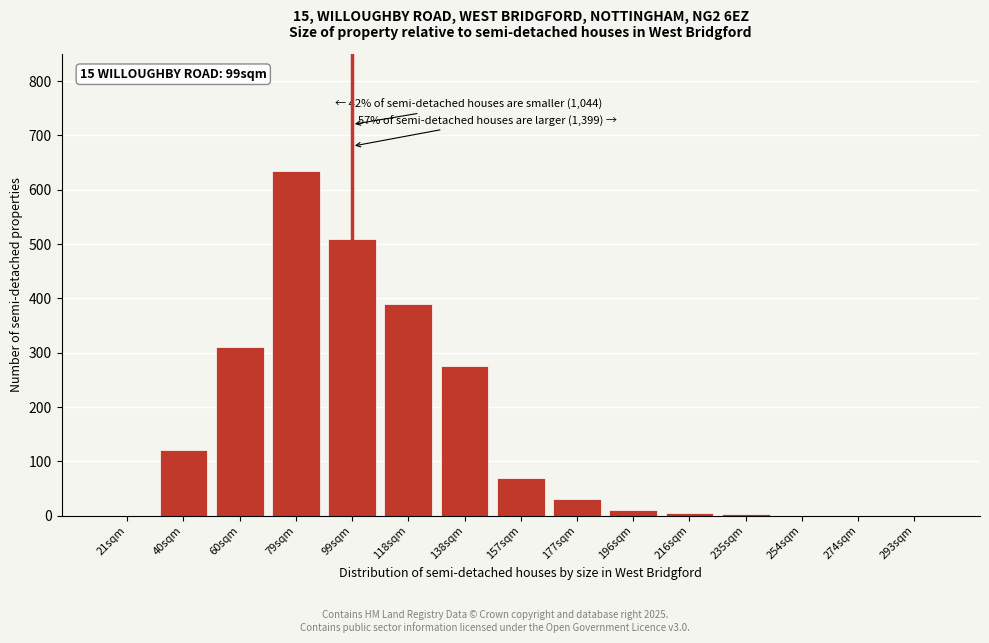

What is the maximum value shown in the chart?

635